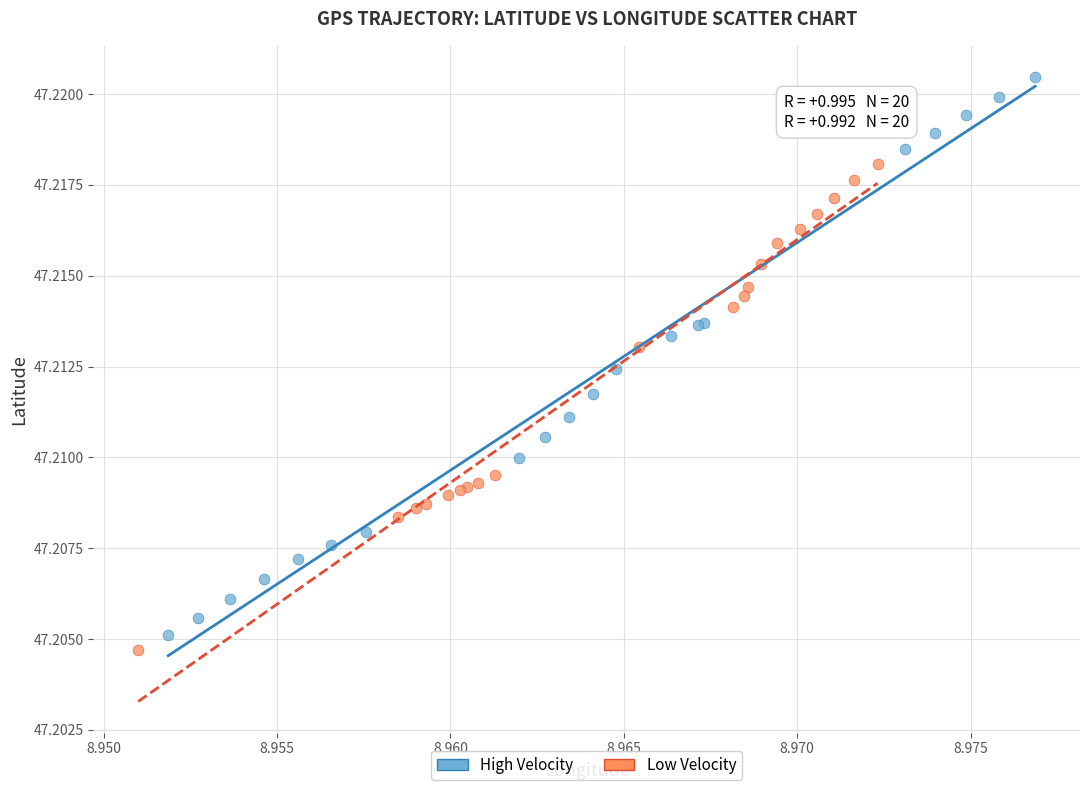

Which series contains the highest Y value?

High Velocity